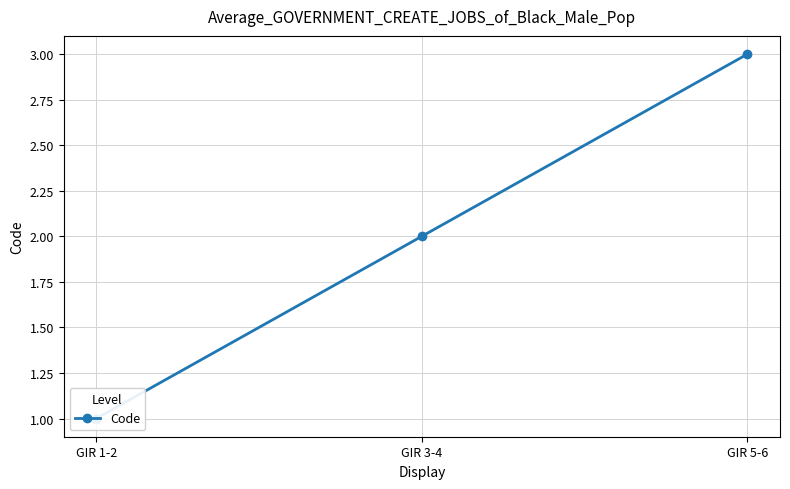

What is the maximum value shown in the chart?

3